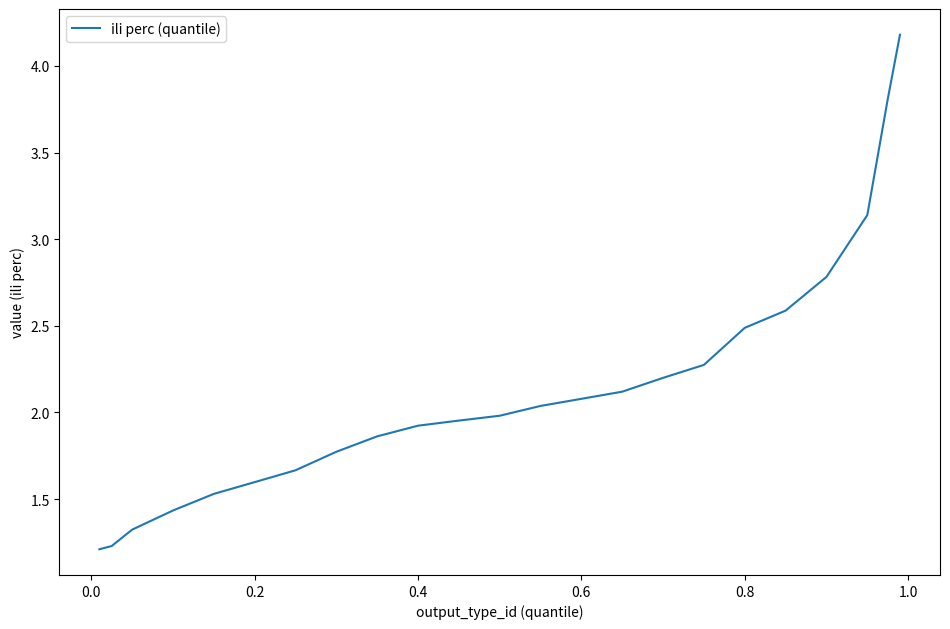

What is the greatest value displayed?

4.2